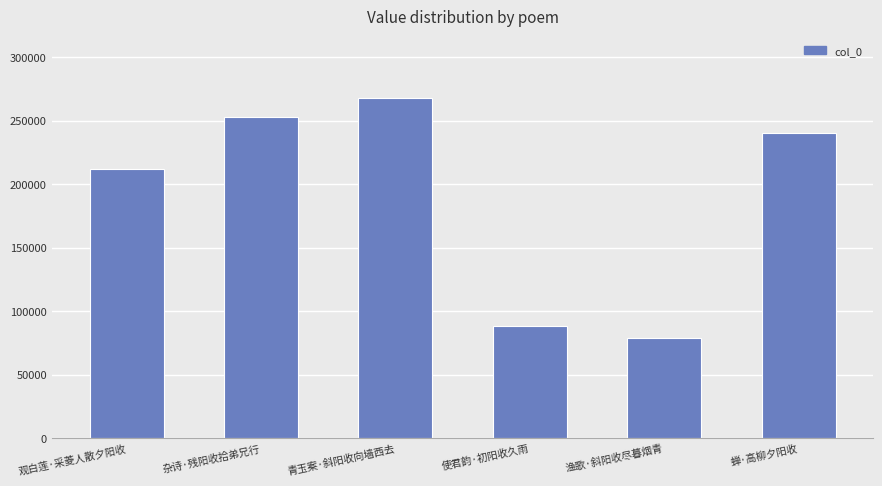

True or false: the data shows 103187 at 渔歌·斜阳收尽暮烟青.

False